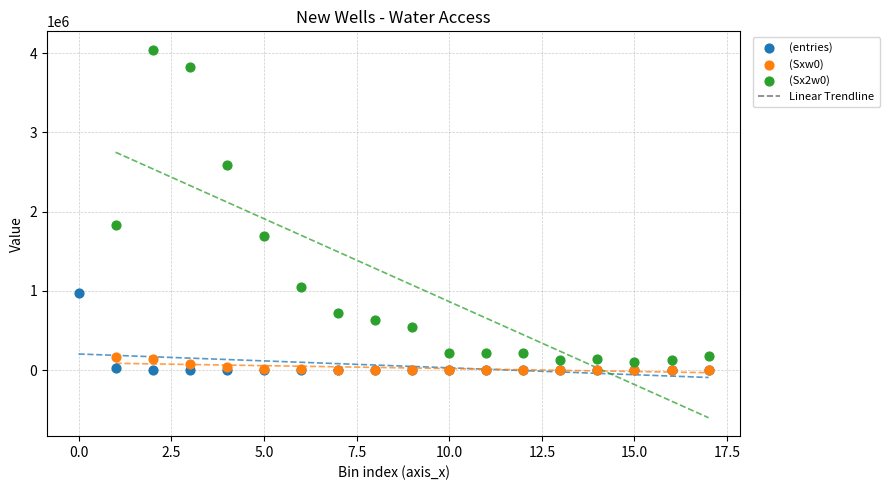

Which series has the largest Y range (max minus min)?

(Sx2w0)